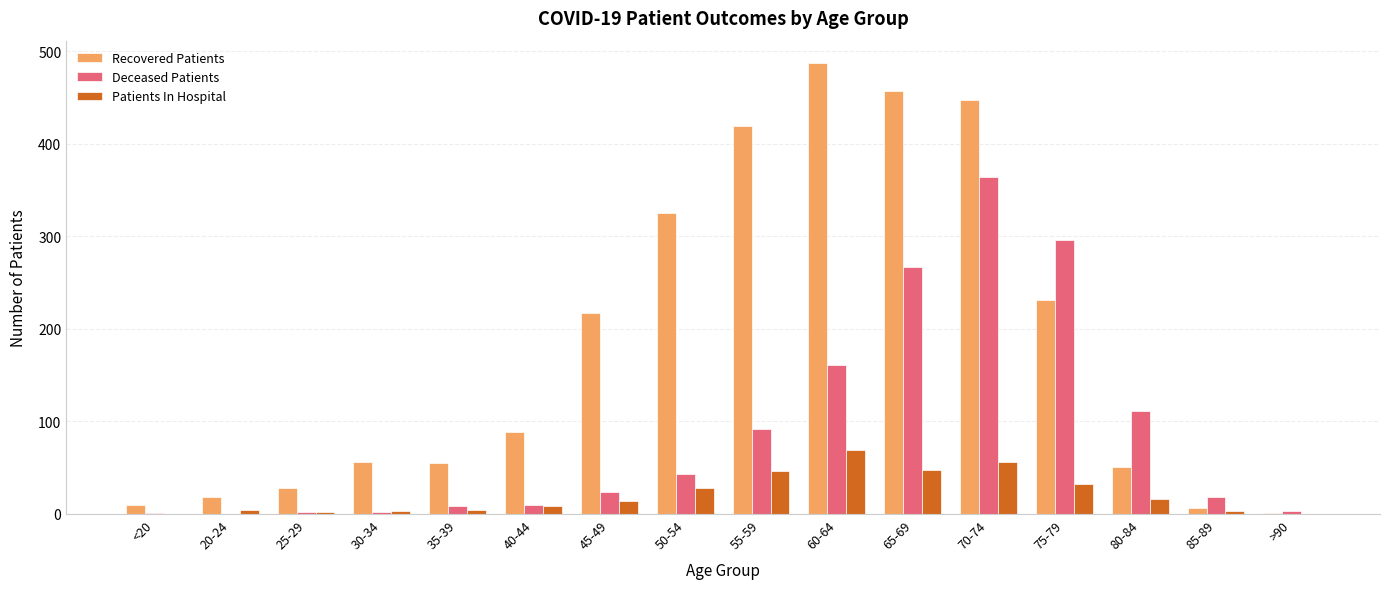

Between 25-29 and 60-64, which series saw the biggest shift?

Recovered Patients